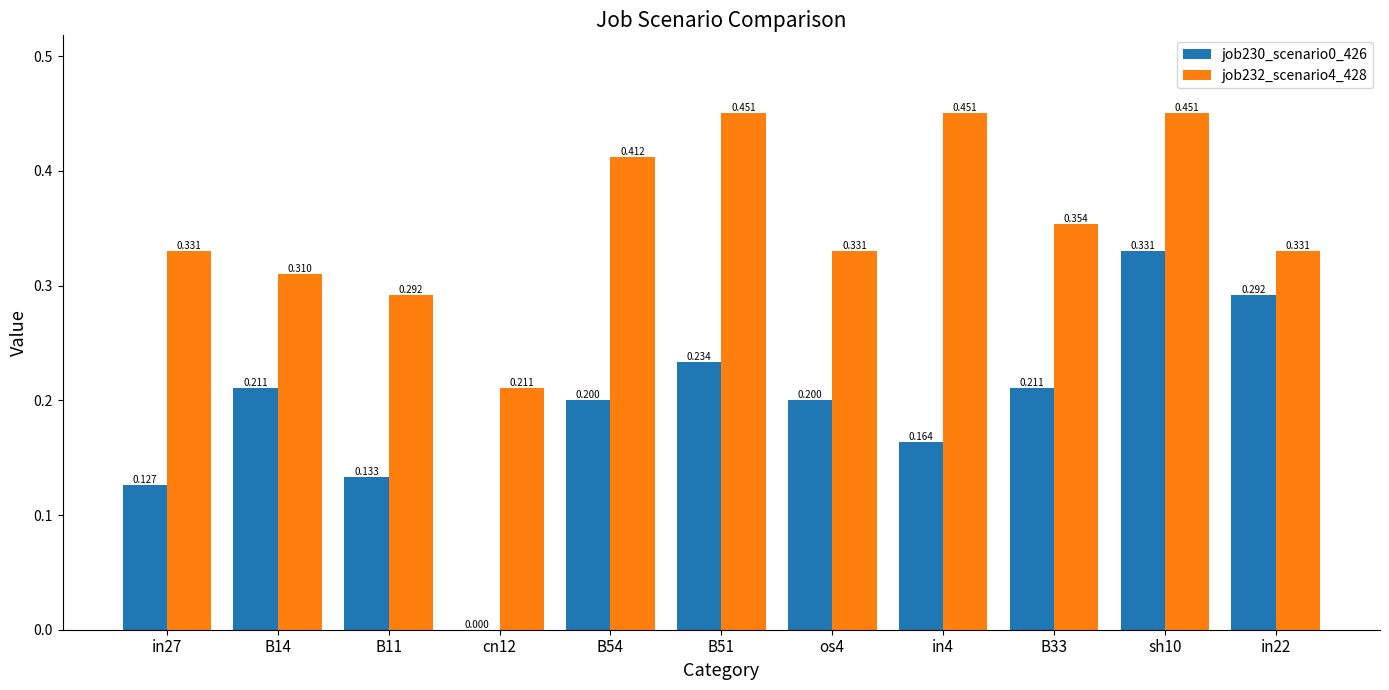

Is the value of job232_scenario4_428 at in4 greater than the value of job230_scenario0_426 at B11?

Yes